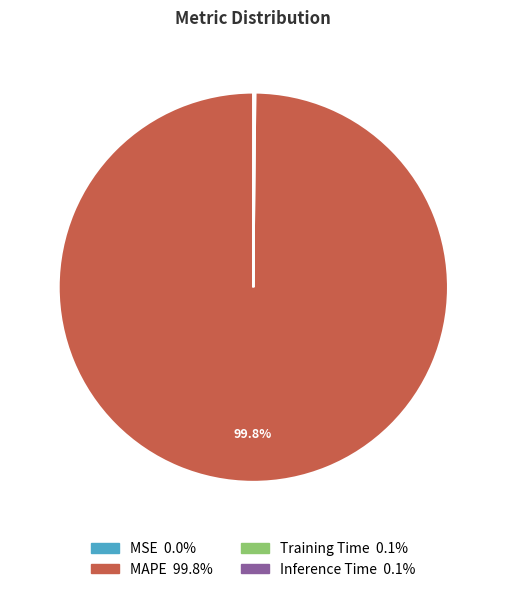

Which slice is the largest?

MAPE